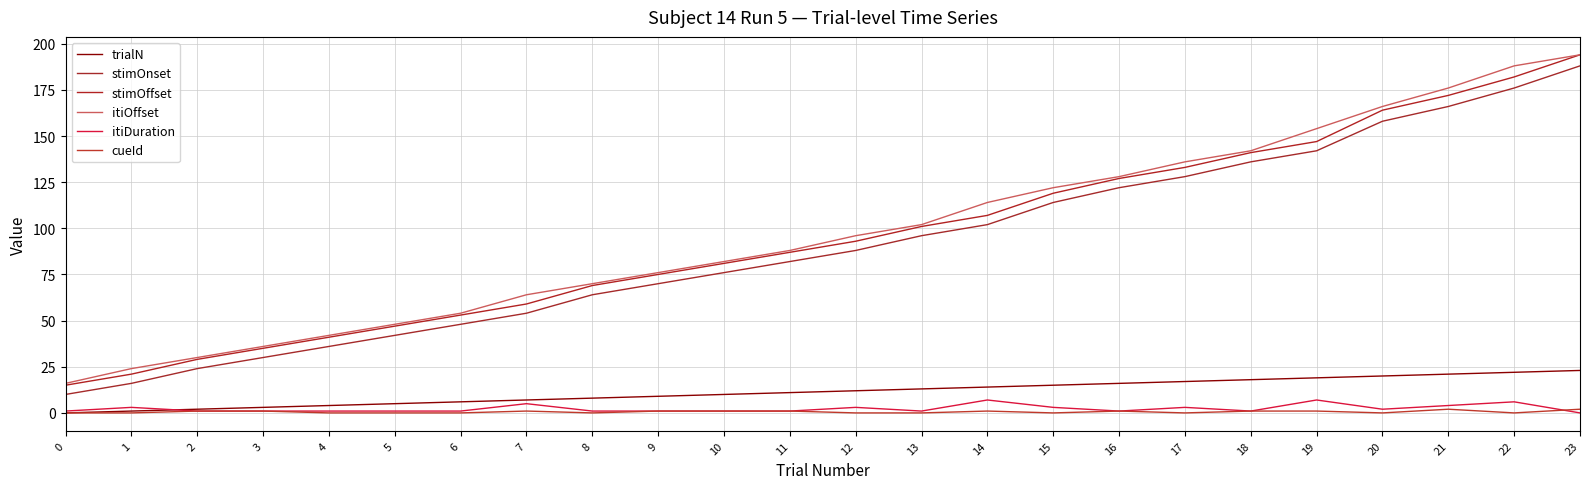

Count the number of categories in the chart.

24